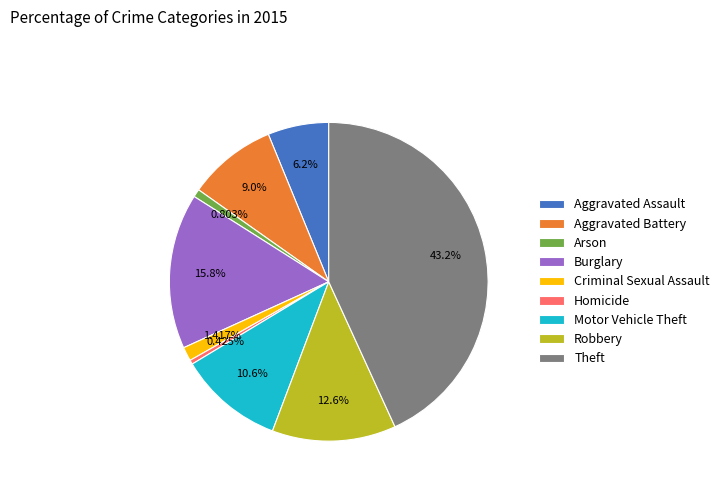

To the nearest percent, what portion does Arson represent?

1%